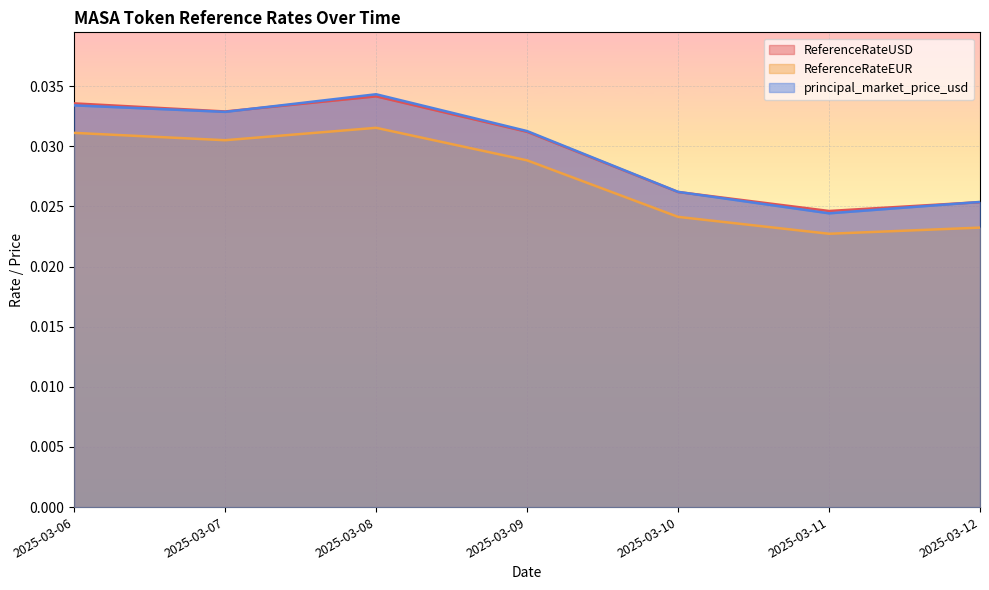

True or false: ReferenceRateUSD and ReferenceRateEUR intersect in this chart.

False